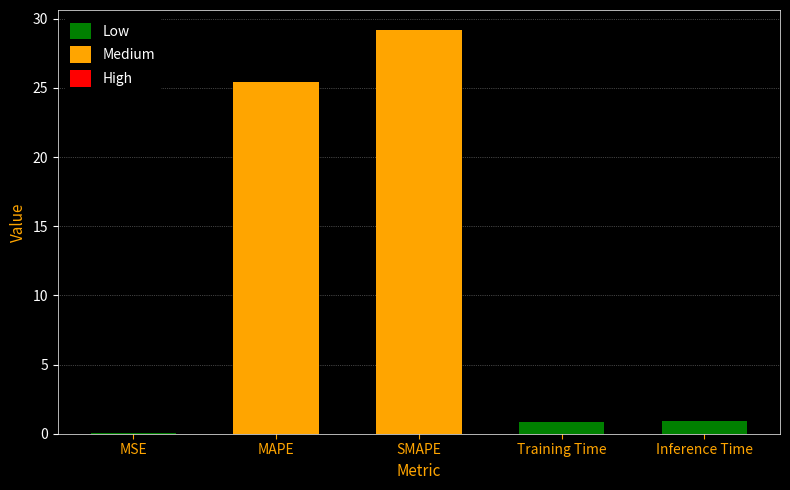

What is the change in value from SMAPE to Inference Time?

-28.3